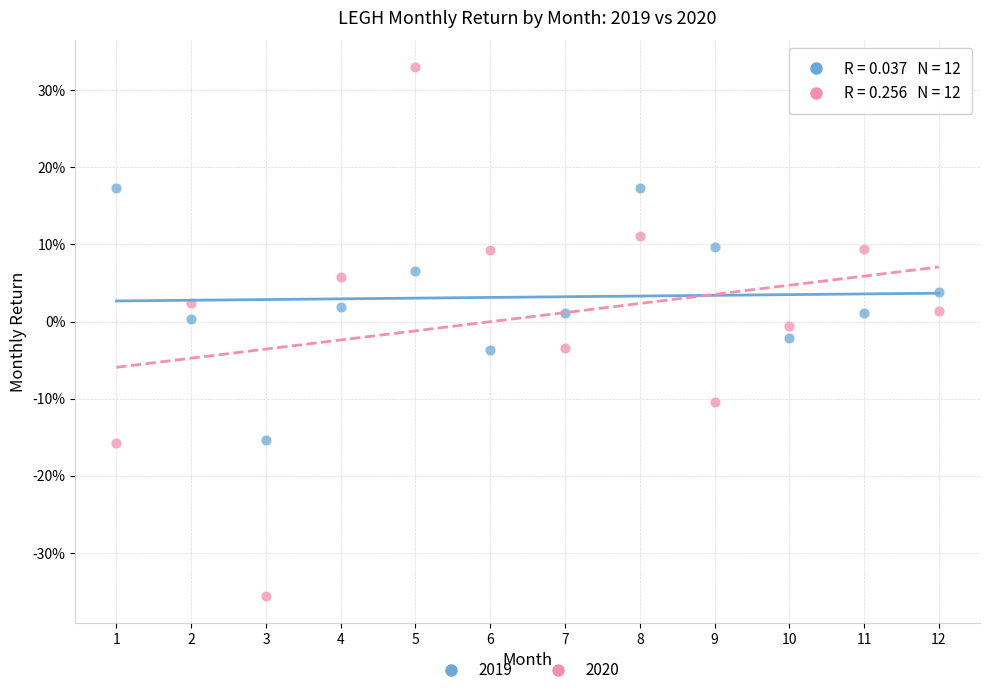

What are all the series names shown in the legend?

2019, 2020